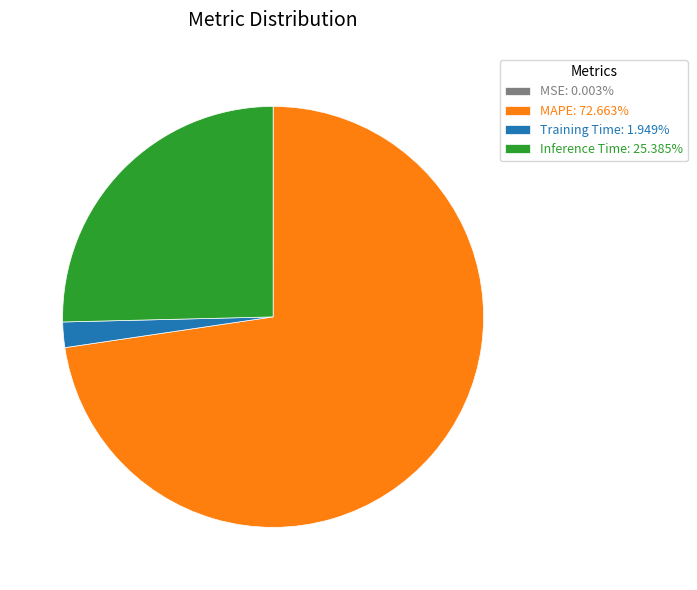

What is the largest slice in the pie chart?

MAPE